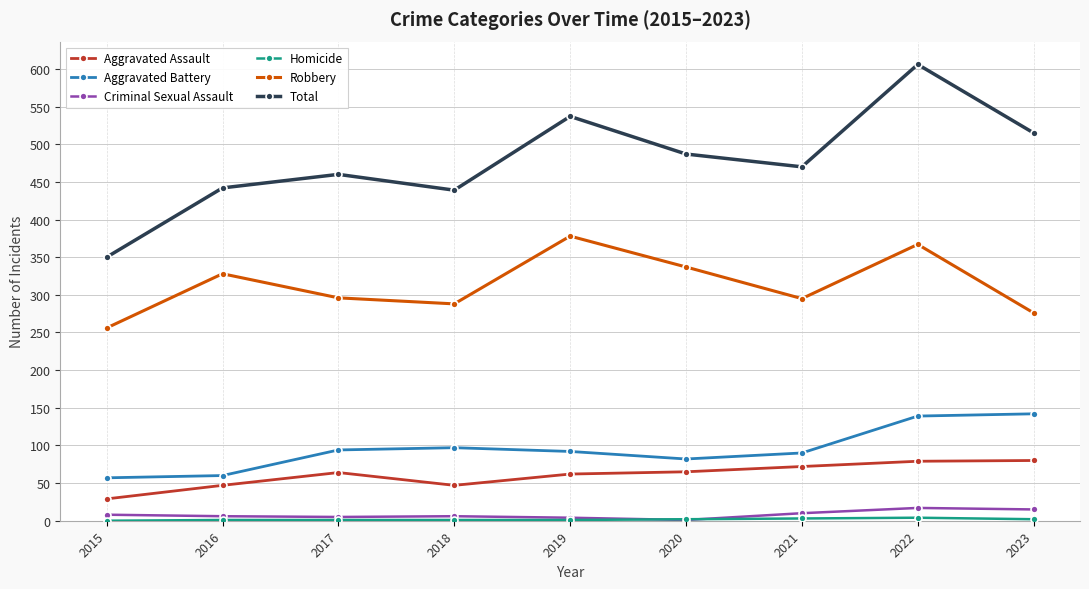

At which label is Aggravated Battery closest to 99?

2018